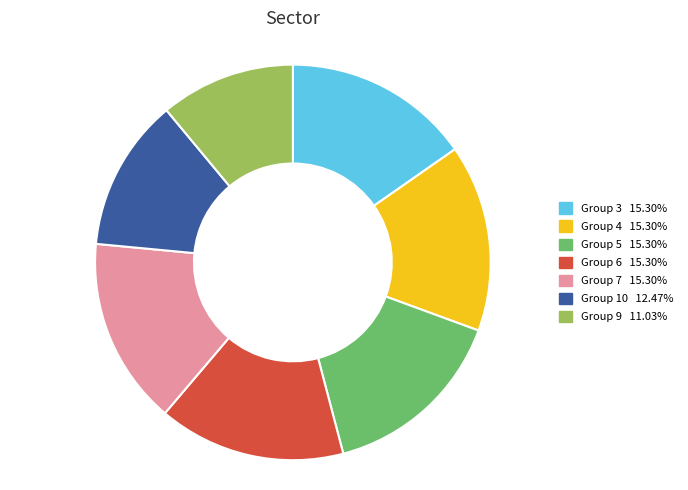

What is the ratio of the value at Group 3 15.30% to the value at Group 6 15.30%?

1.0